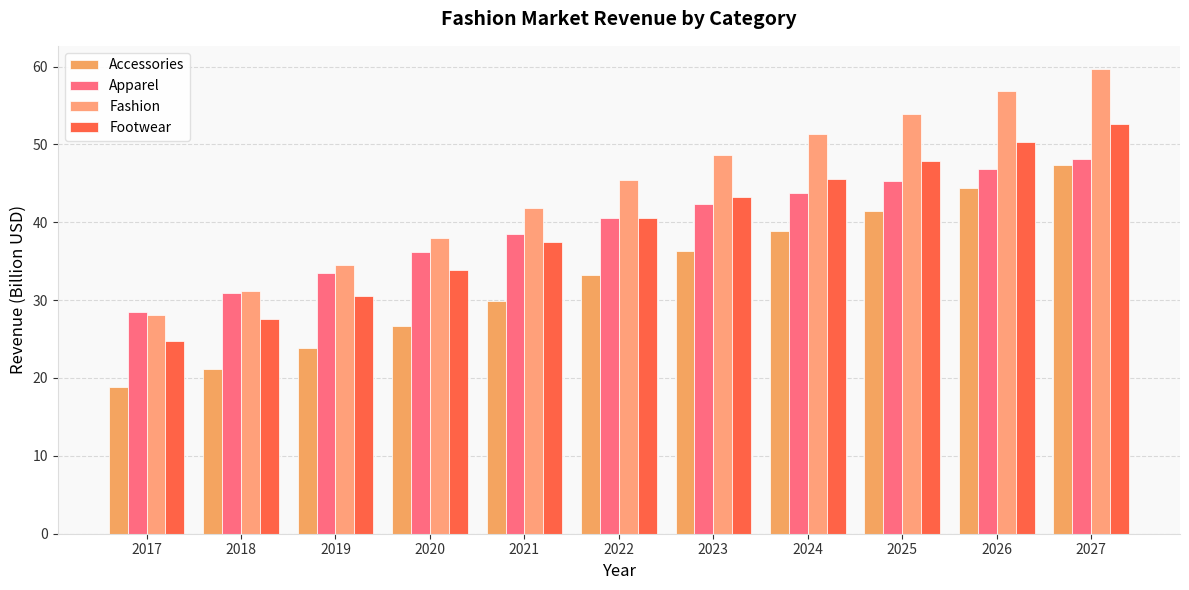

Rank the series at 2019 from lowest to highest value.

Accessories, Footwear, Apparel, Fashion